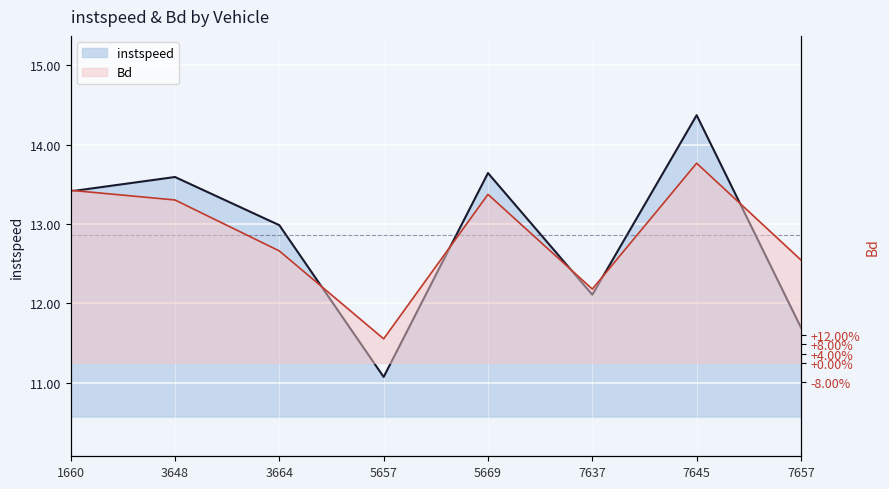

Which series changed the most between 3648 and 5669?

instspeed